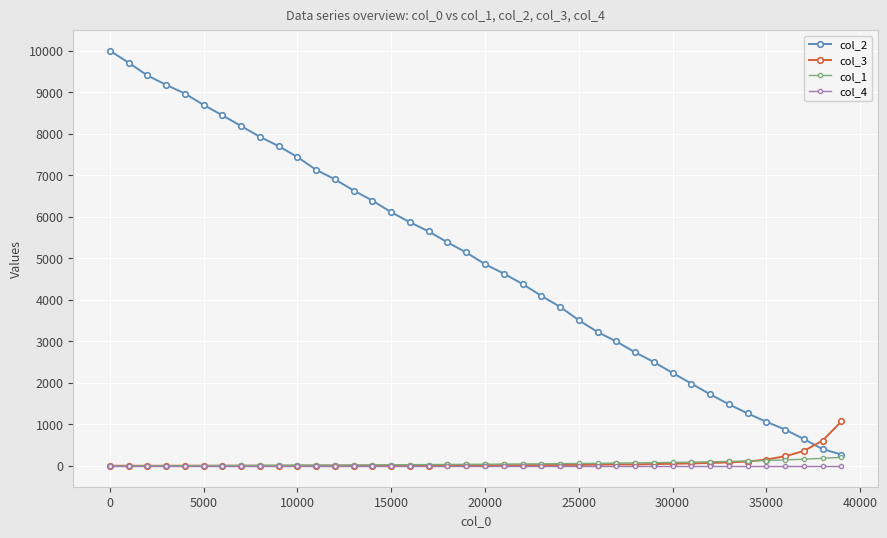

Which series ends up on top after the final intersection of col_2 and col_3?

col_3